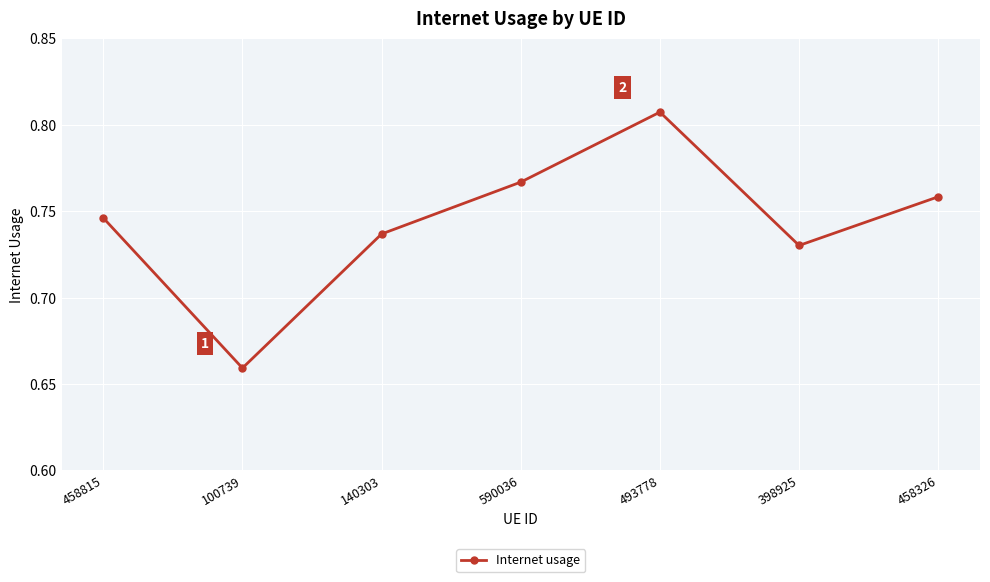

How many lines are shown in the chart?

1